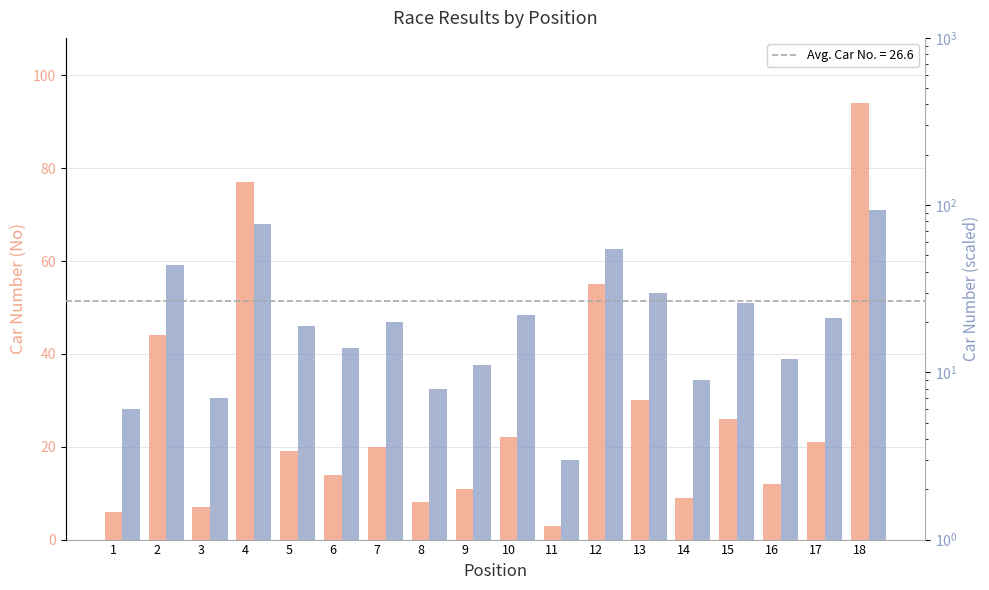

Which category has the highest value in the Car Number (No) series?

18